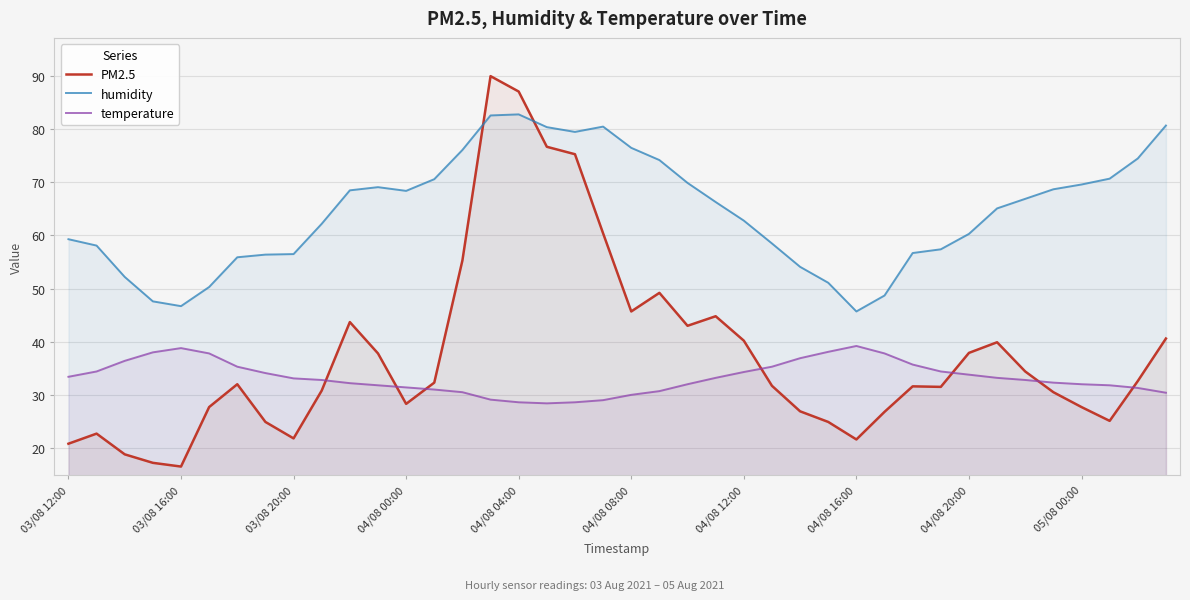

What is the difference between the highest and lowest values at 11?

37.3